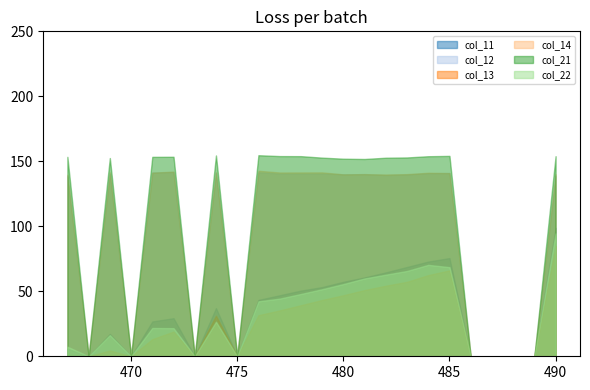

Between 472 and 481, which series saw the biggest shift?

col_22